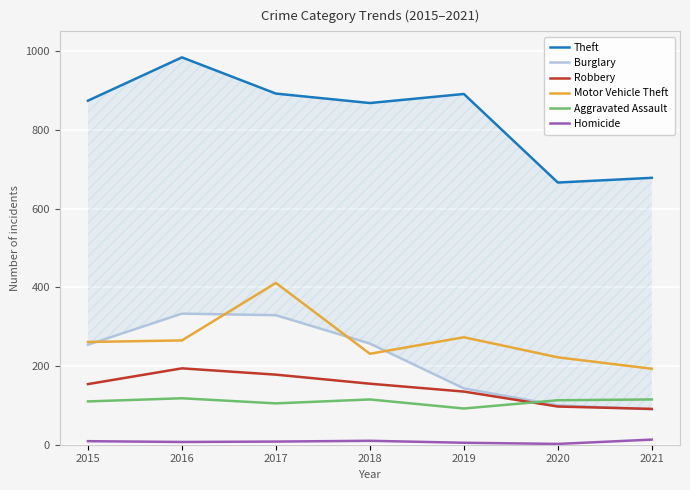

What is the difference between the maximum and minimum values in the Burglary series?

243